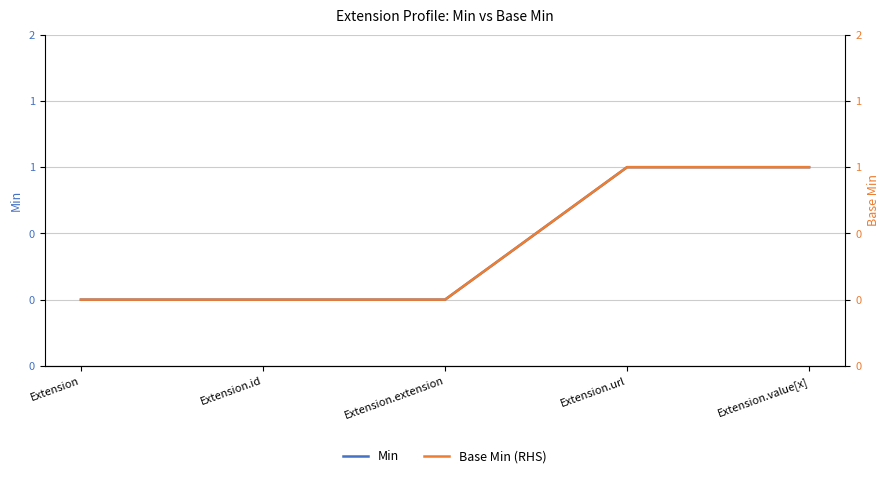

The value of Min at Extension.url is 1. True or false?

True